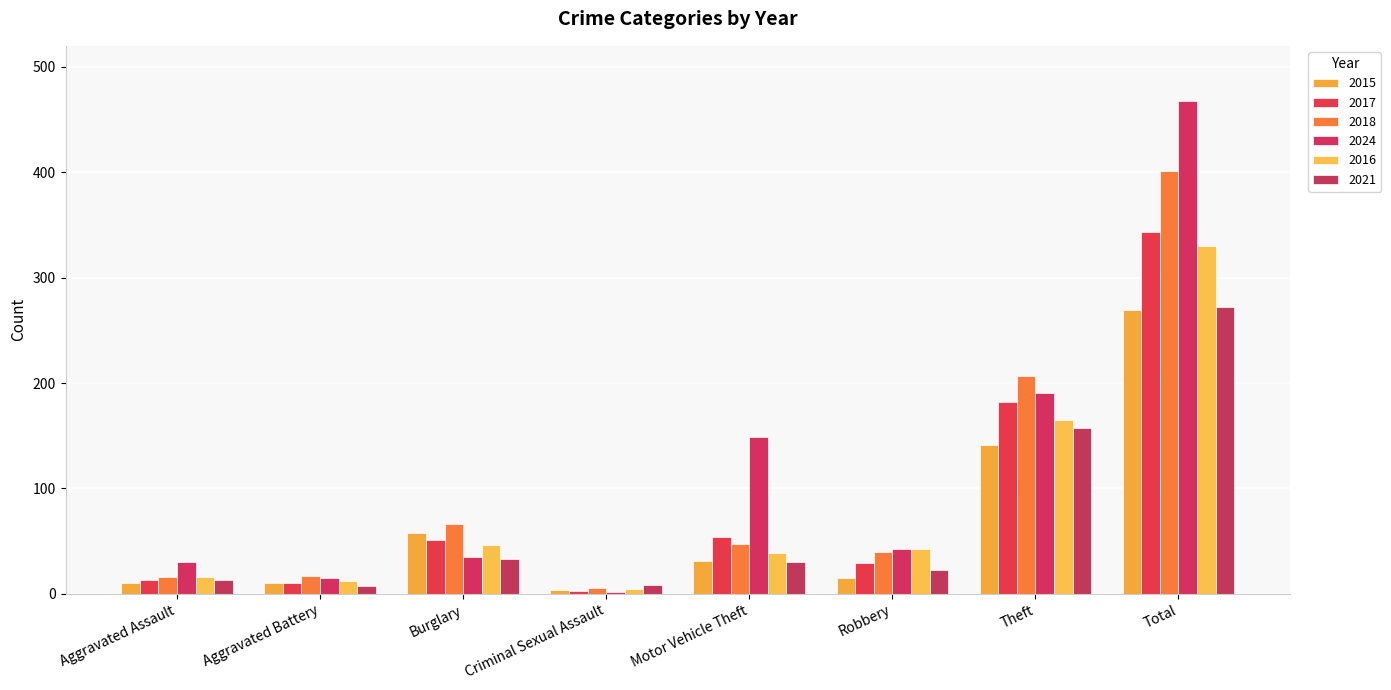

Does the chart contain stacked bars?

No